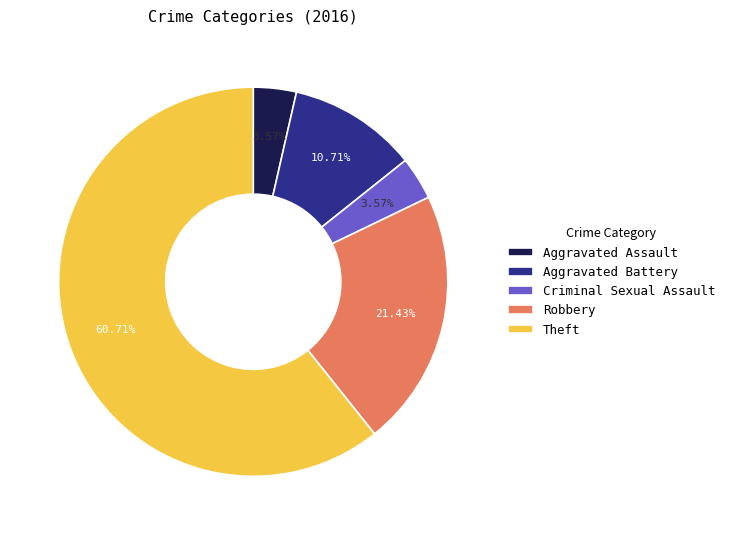

True or false: Criminal Sexual Assault accounts for 14% of the total.

False